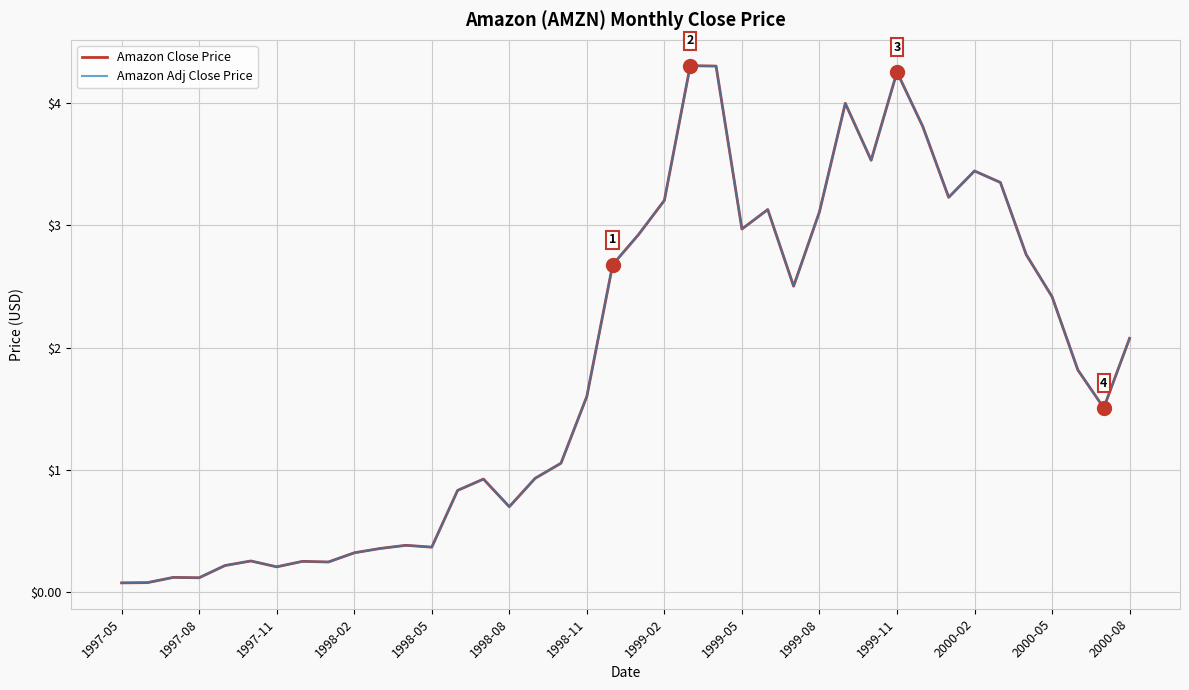

Does the chart display data point markers on the line(s)?

No